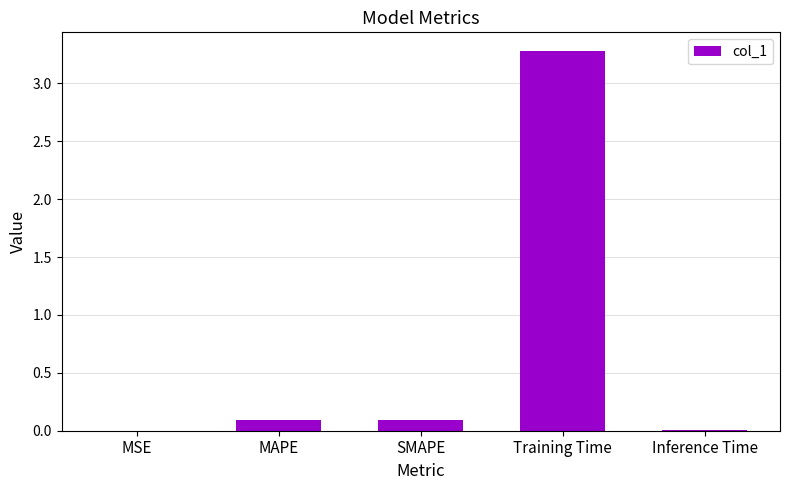

Which has a higher value, SMAPE or Training Time?

Training Time